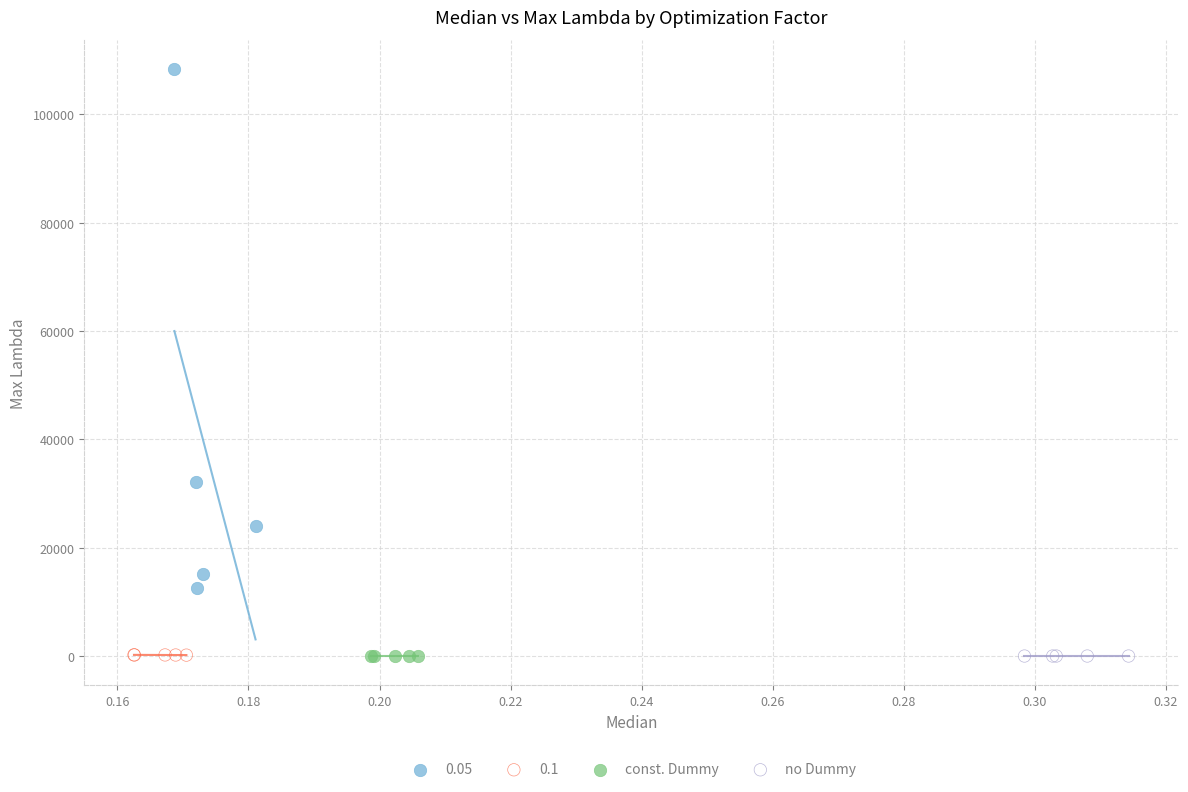

Which series reaches the maximum Y coordinate?

0.05